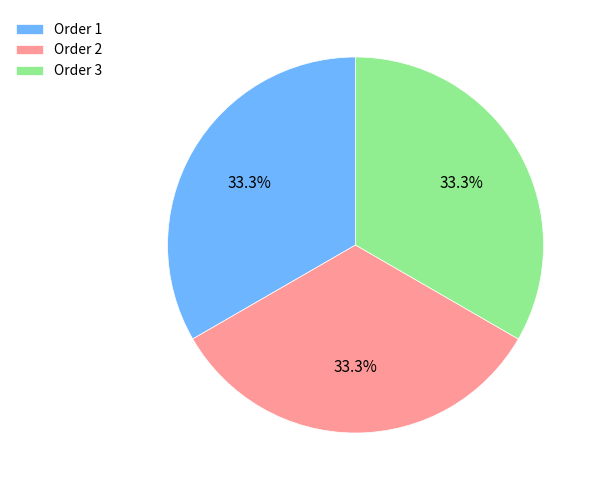

Is there a majority slice in this chart?

No